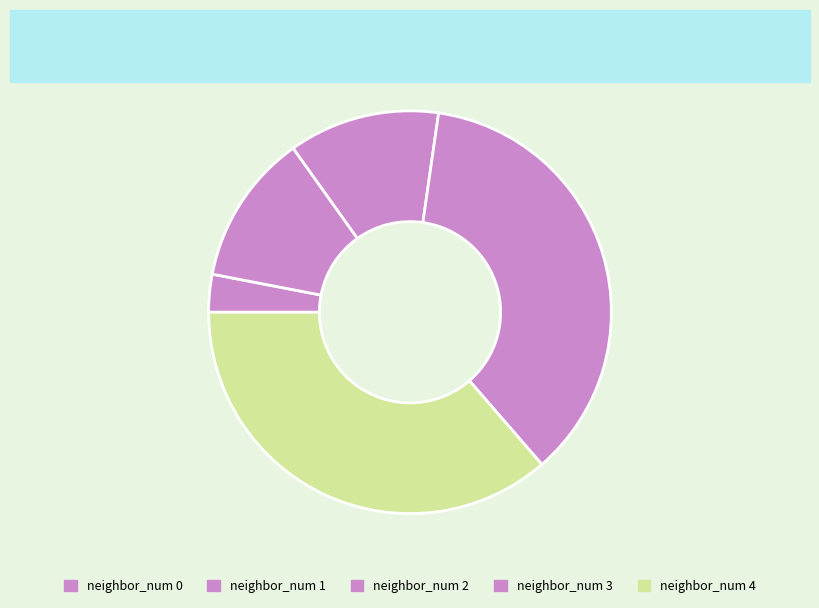

How many segments does this pie chart have?

5